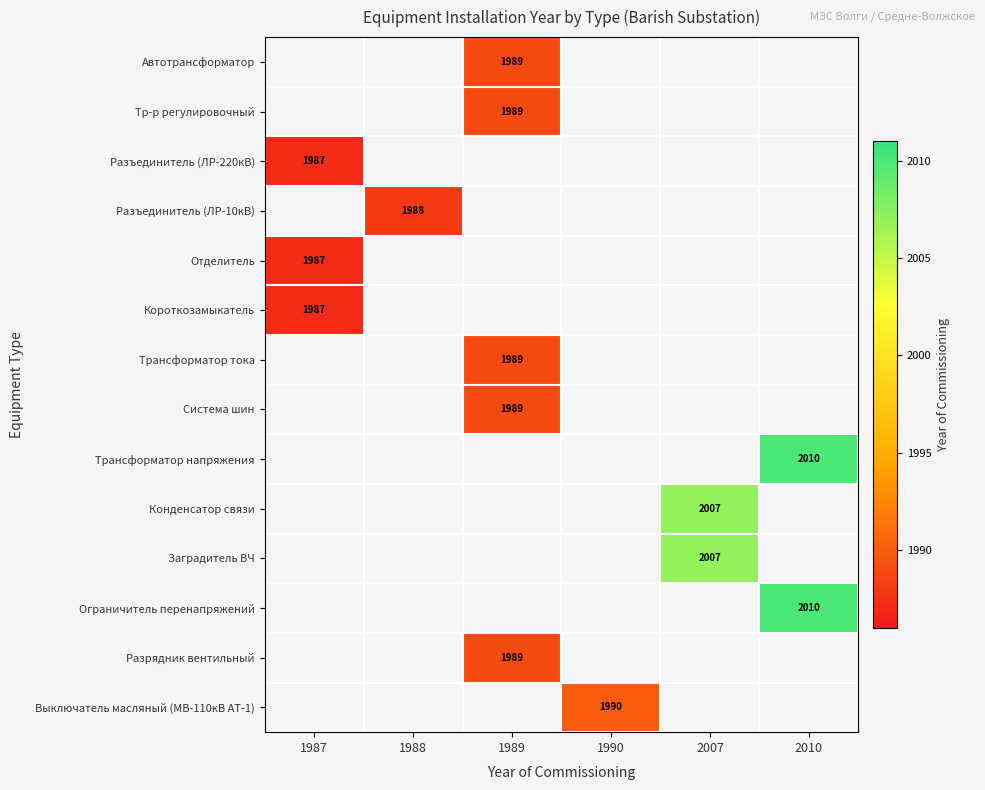

The value of Выключатель масляный (МВ-110кВ АТ-1) at 1990 is 1990. True or false?

True